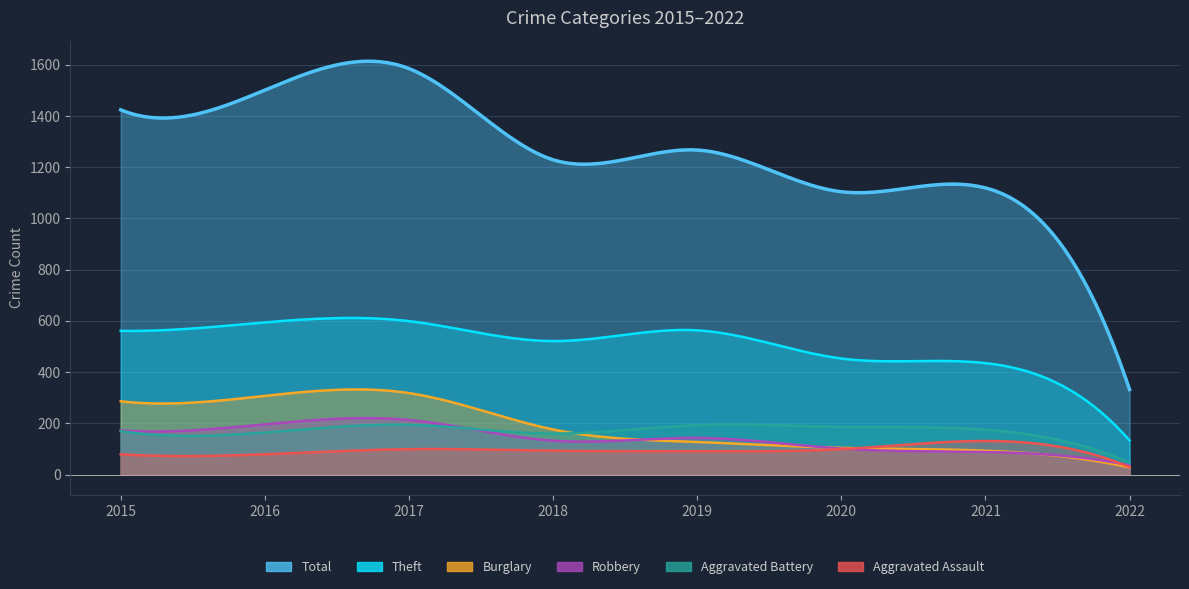

True or false: Aggravated Assault and Aggravated Battery intersect in this chart.

False